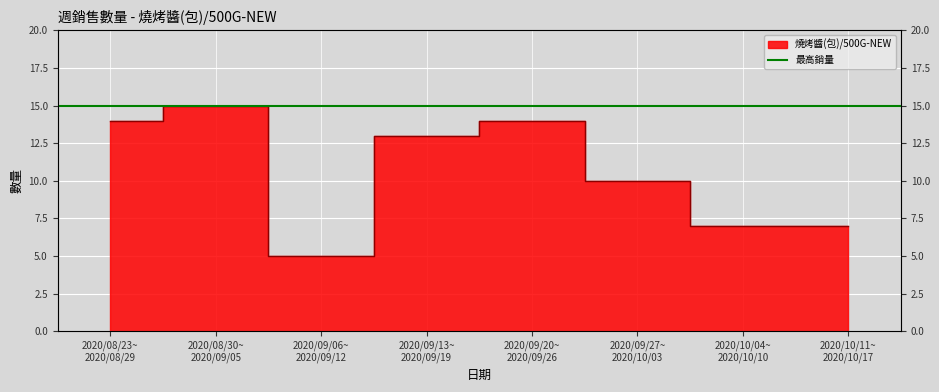

Where is the first local minimum?

2020/09/06~
2020/09/12